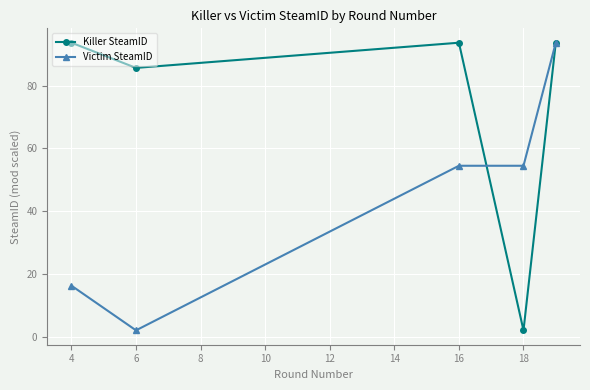

What is the lowest value of the Killer SteamID series?

2.2